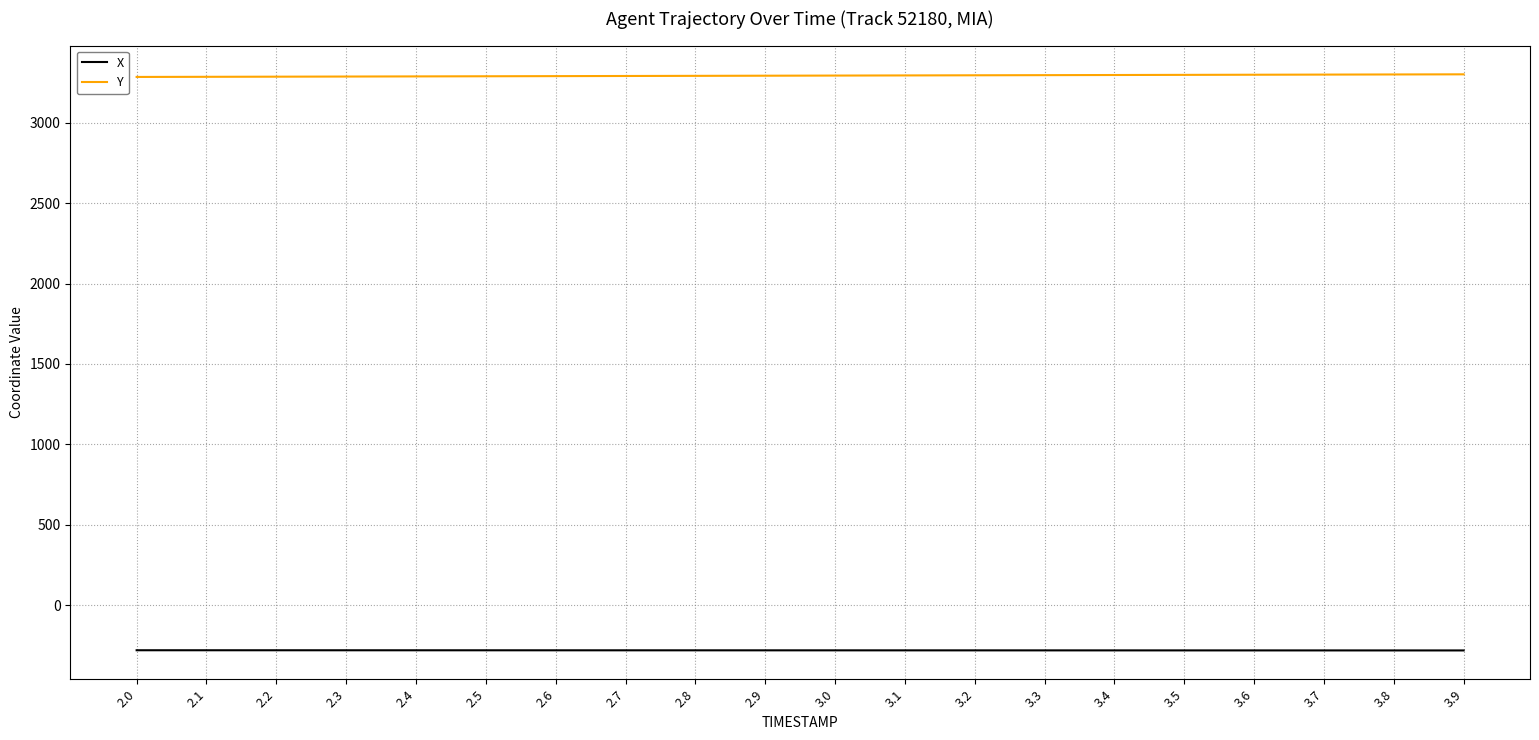

What is the minimum value for X?

-282.3